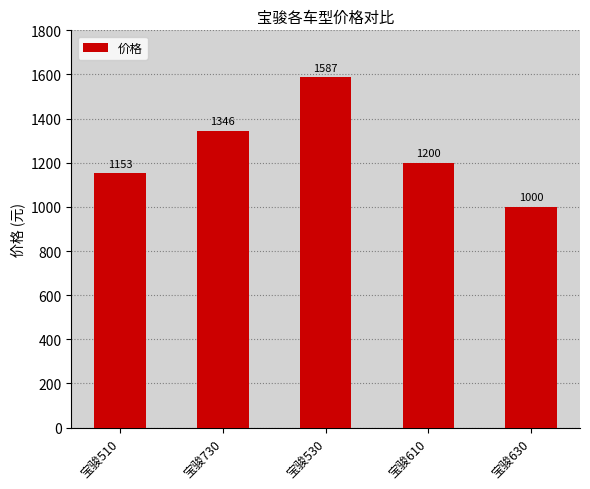

Where is the data nearest to the value 1293?

宝骏730